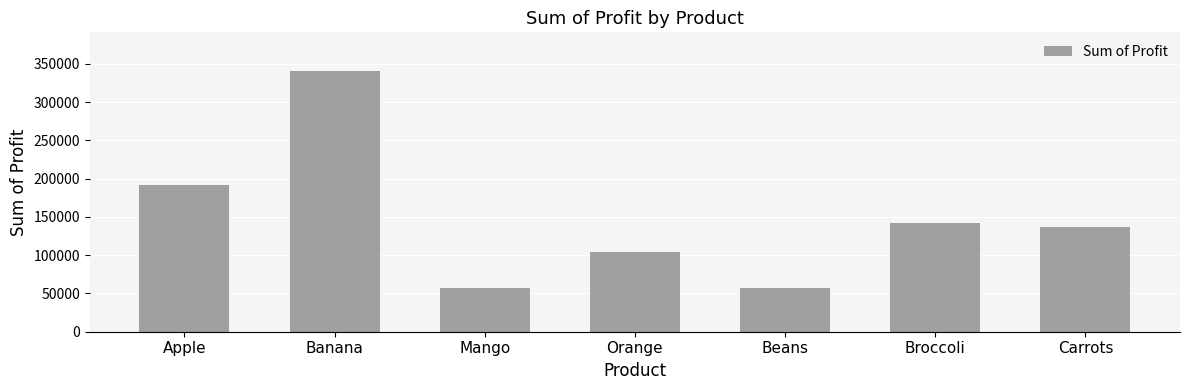

The value at Banana is 475966. True or false?

False